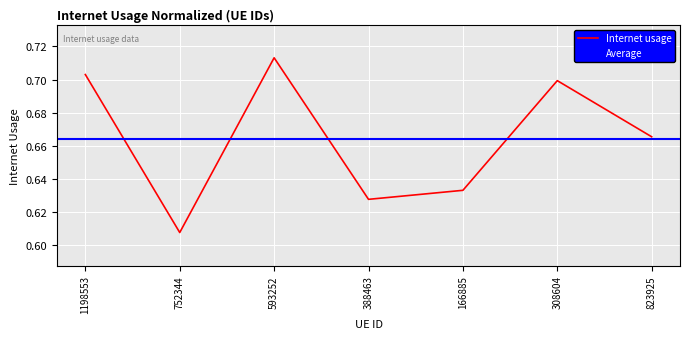

True or false: there are more than 2 points higher than both neighbors.

False